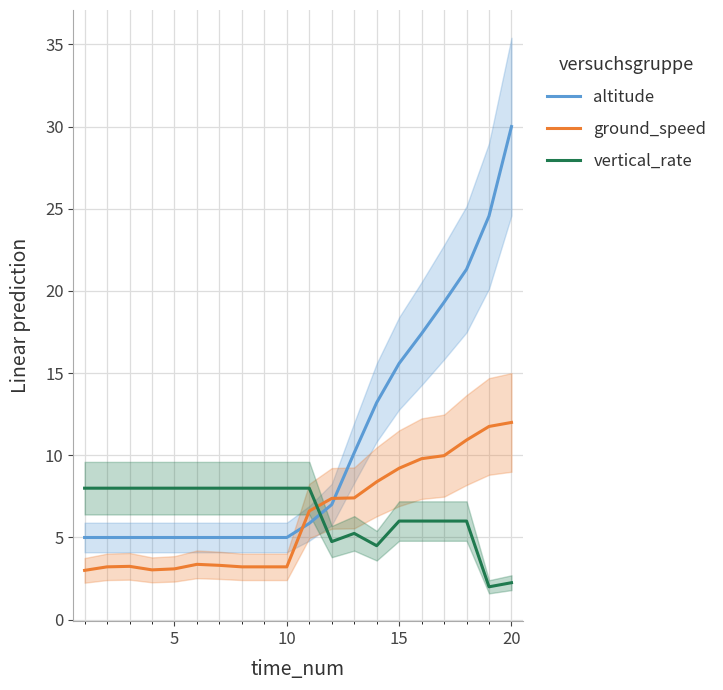

Is it true that ground_speed equals 3.1 at 5?

True